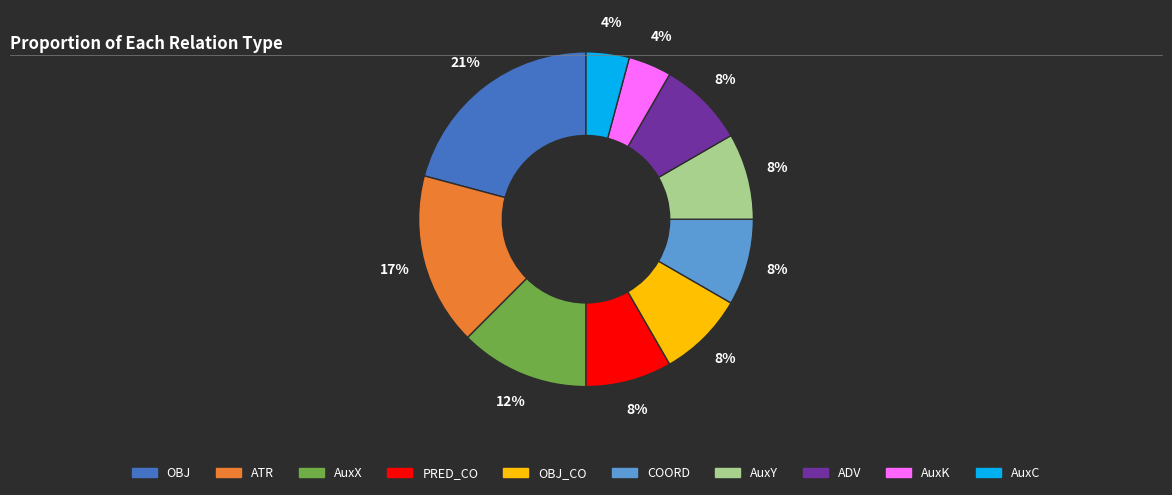

To the nearest percent, what is the difference between the largest and smallest slice percentages?

17%